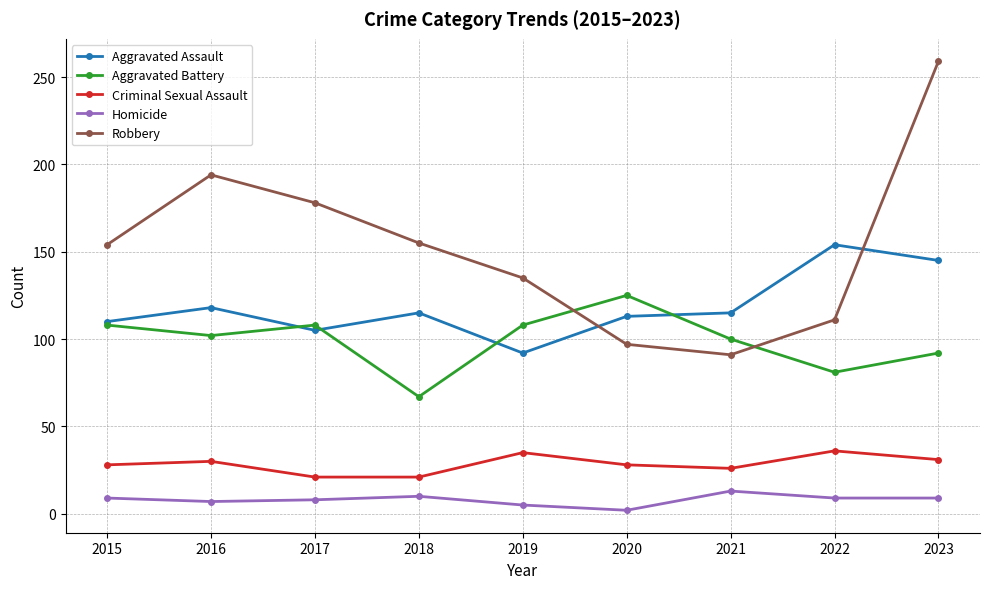

How many lines are shown in the chart?

5